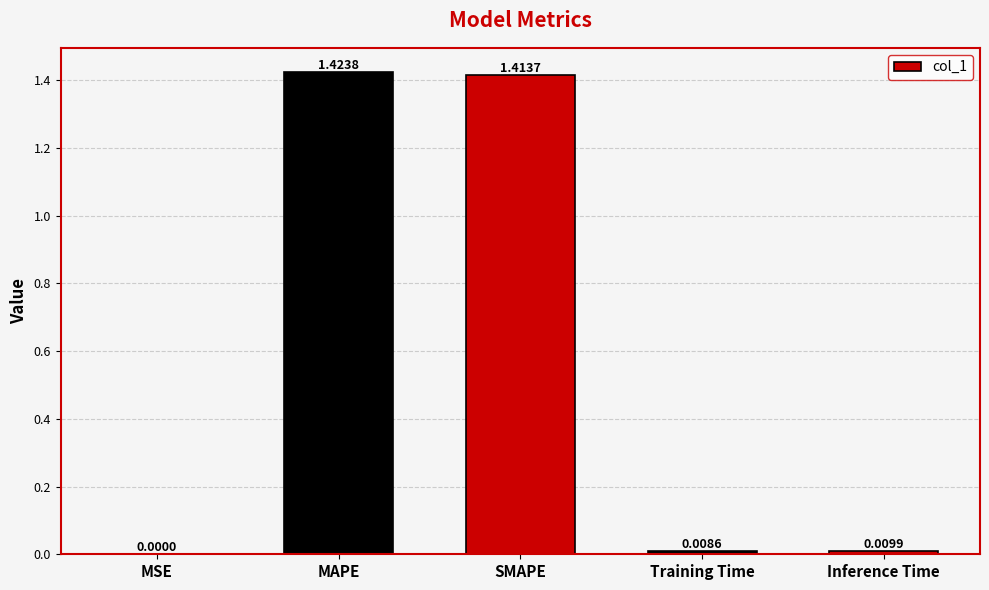

Which label corresponds to the largest value in the chart?

MAPE